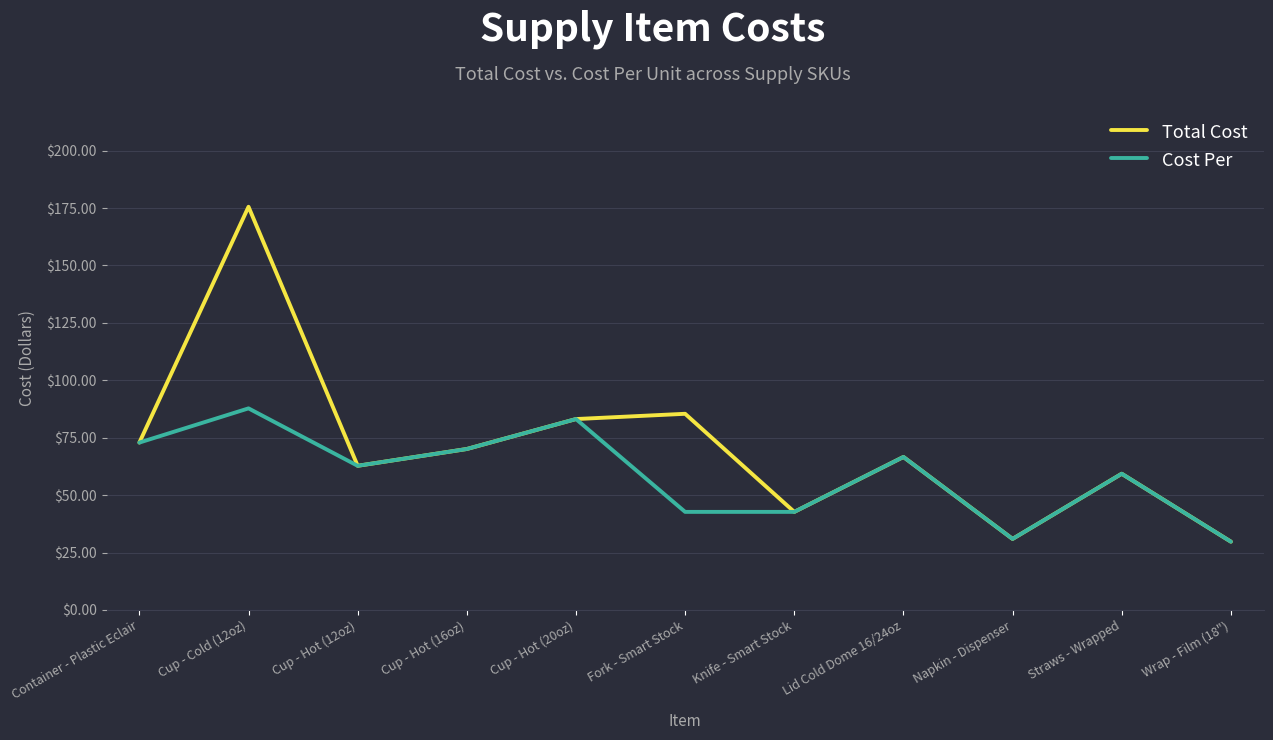

At which category is the sum across all series the highest?

Cup - Cold (12oz)